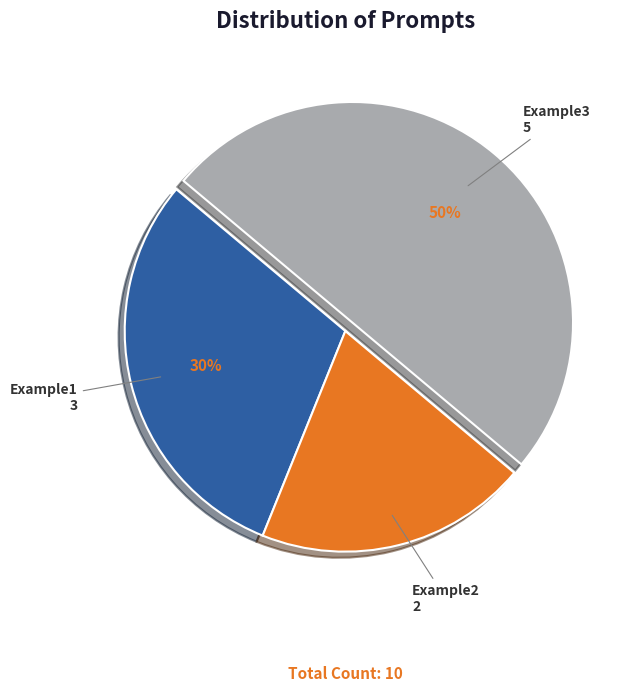

Which has a higher value, Example3 or Example2?

Example3